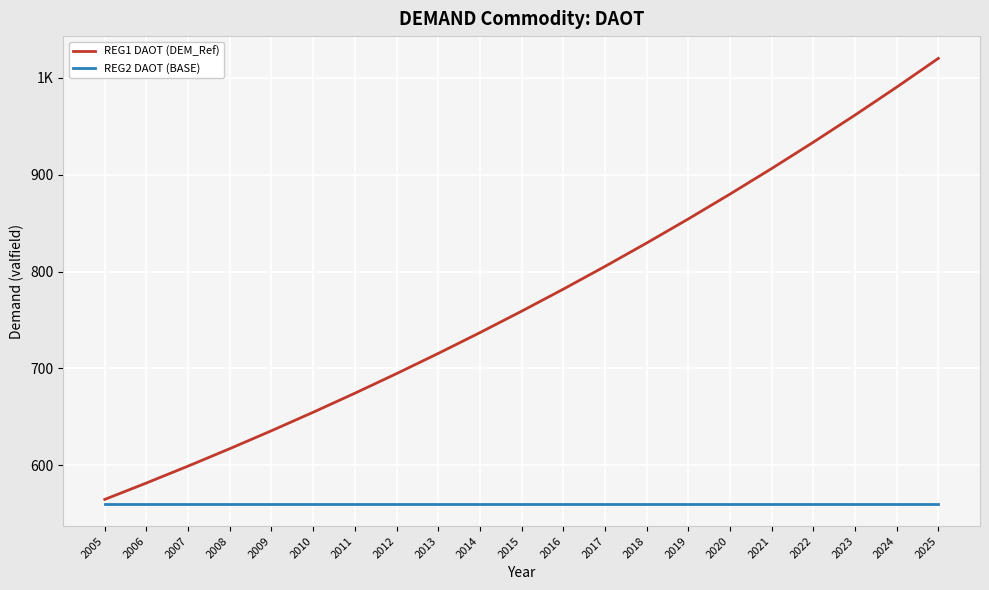

Rank the series by their maximum value, from highest to lowest.

REG1 DAOT (DEM_Ref), REG2 DAOT (BASE)